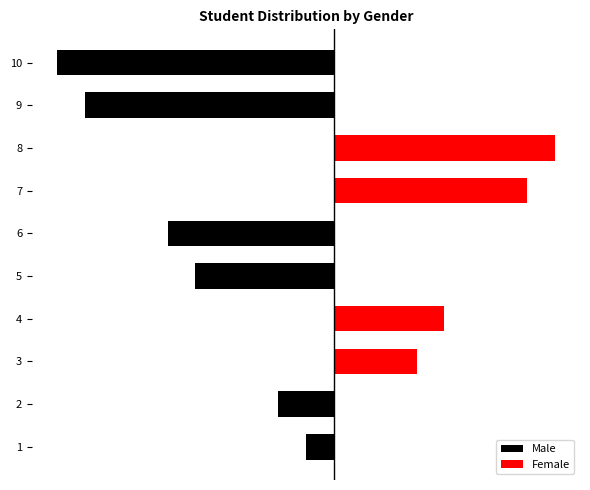

How many values in the Female series exceed 0?

4